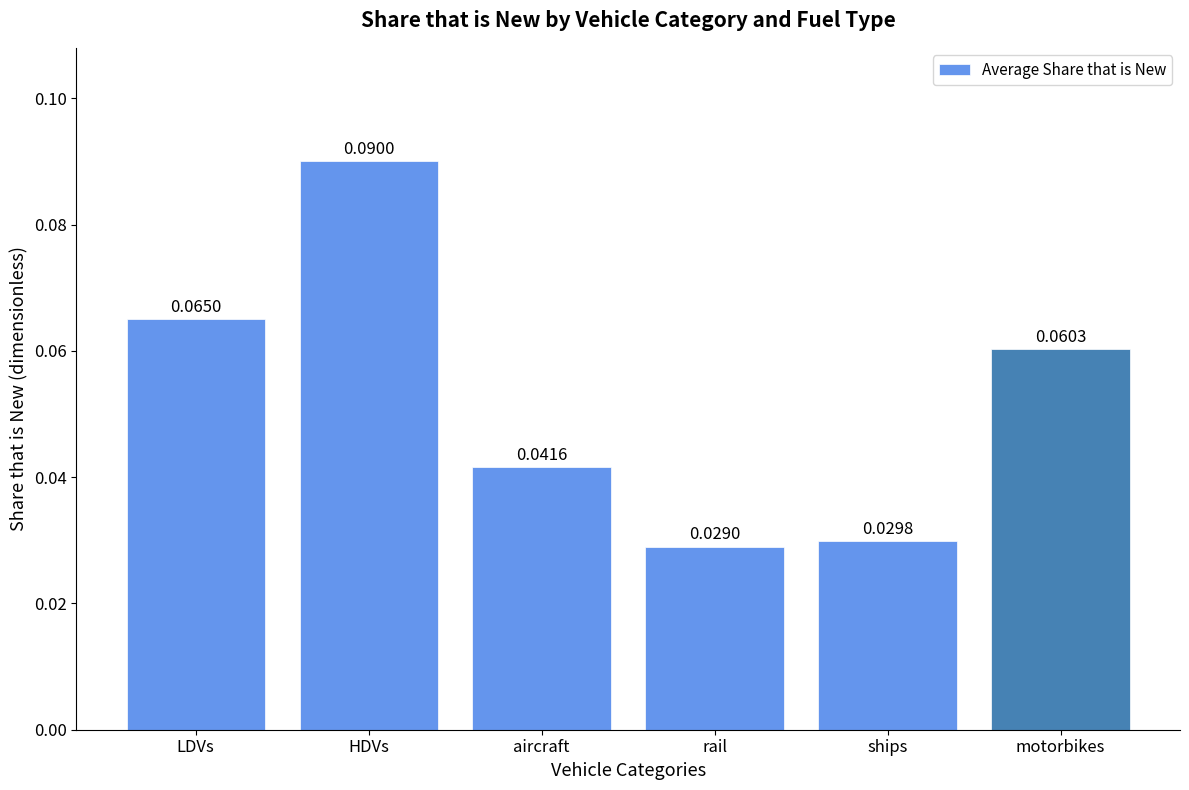

How many distinct data groups are displayed?

1